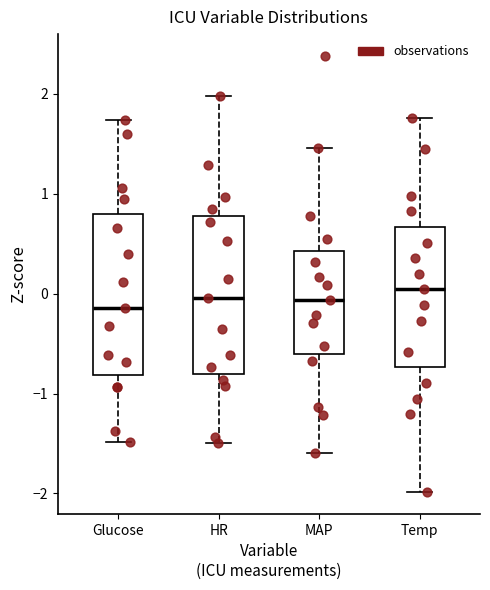

Reading left to right, read every box against the y-axis: the position of its median line, the range the box covers, and the ends of its whiskers. The values are not printed on the chart, so give them approximately, as read against the axis.

Glucose: median -0.1, box -0.8 to 0.8, whiskers -1.5 to 1.7
HR: median 0.0, box -0.8 to 0.8, whiskers -1.5 to 2.0
MAP: median -0.1, box -0.6 to 0.4, whiskers -1.6 to 1.5
Temp: median 0.0, box -0.7 to 0.7, whiskers -2.0 to 1.8